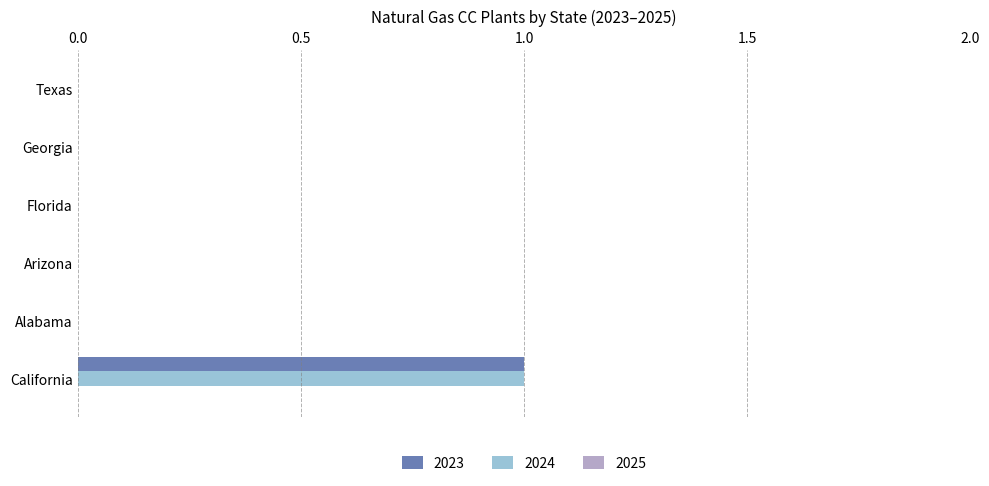

What is the highest value of the 2024 series?

1